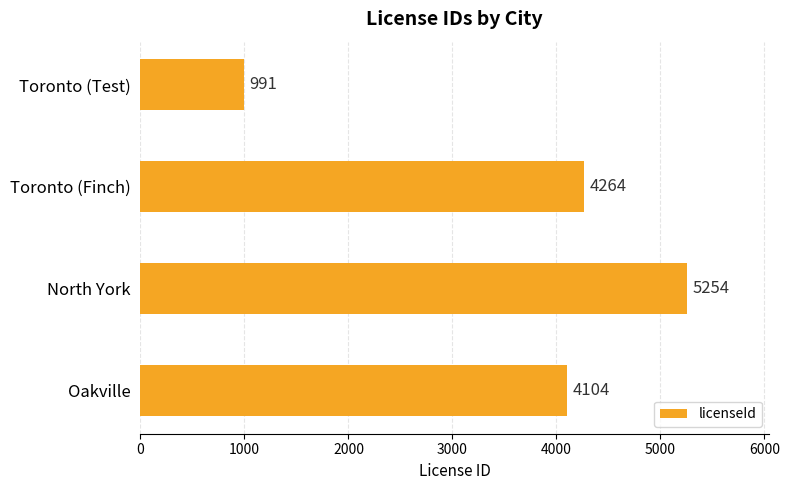

Reading top to bottom, transcribe all the data shown in this chart.

991	4264	5254	4104